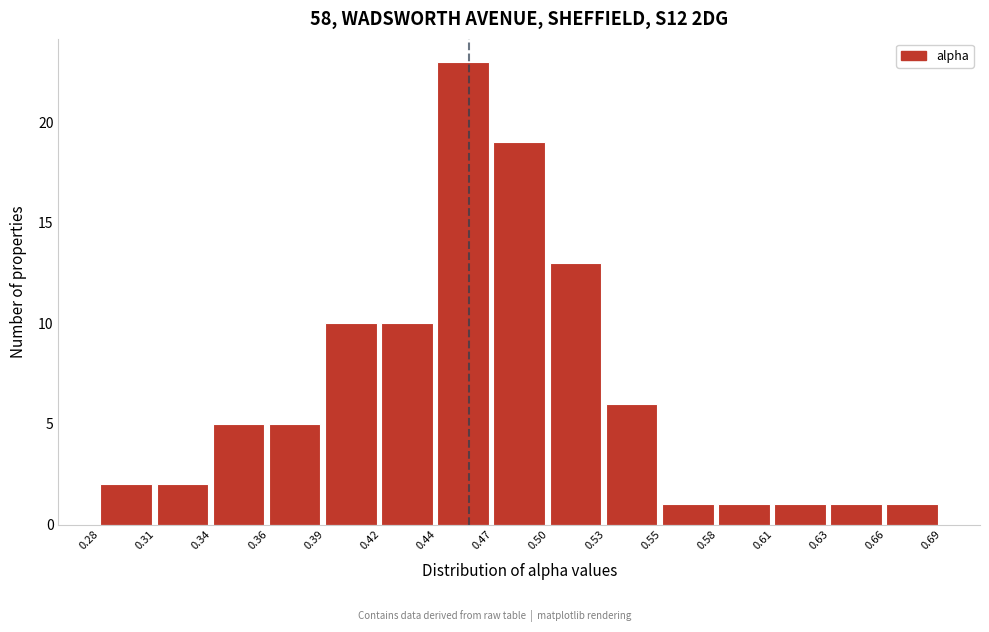

Reading left to right, list all the values displayed in this chart.

0.28=2	0.31=2	0.34=5	0.36=5	0.39=10	0.42=10	0.44=23	0.47=19	0.50=13	0.53=6	0.55=1	0.58=1	0.61=1	0.63=1	0.66=1